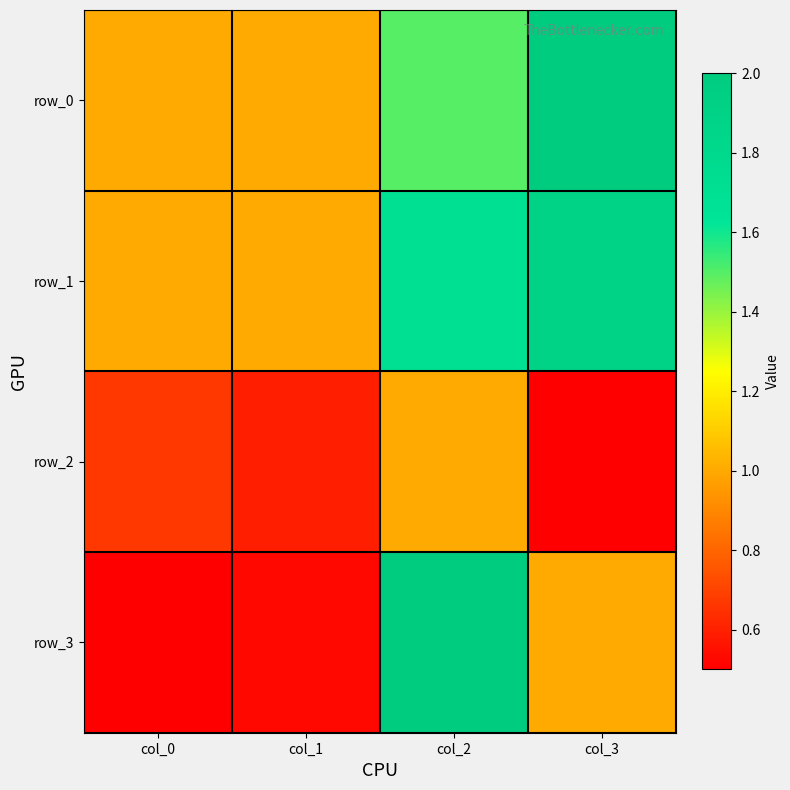

What is the maximum value for row_0?

2.0